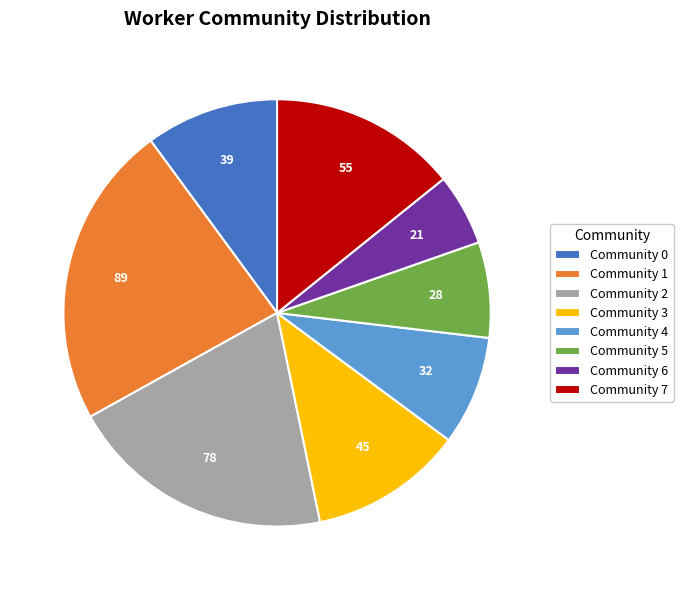

Approximately how many times larger is the value at Community 7 compared to Community 3?

1.2